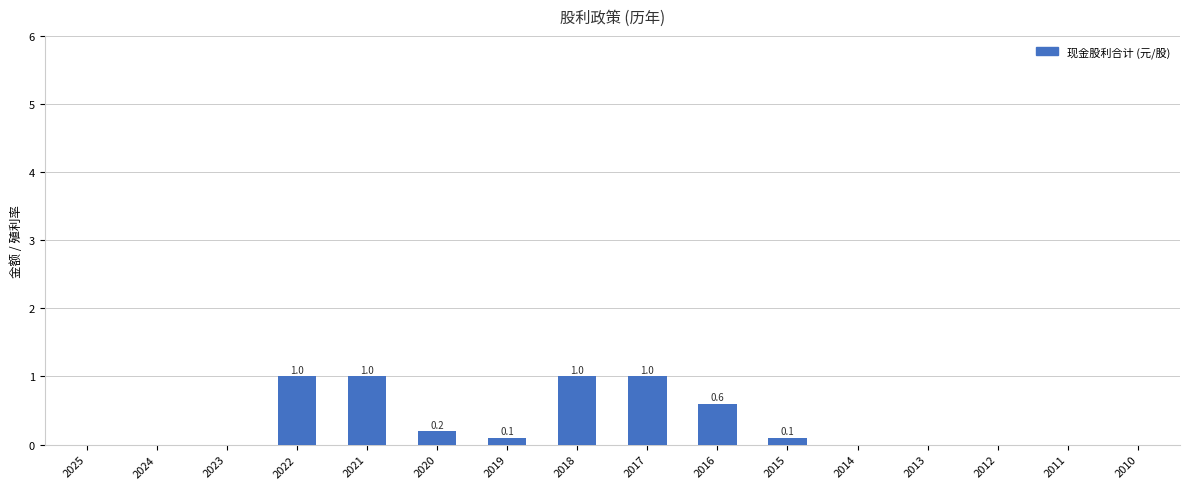

Between 2015 and 2013, which is larger?

2015